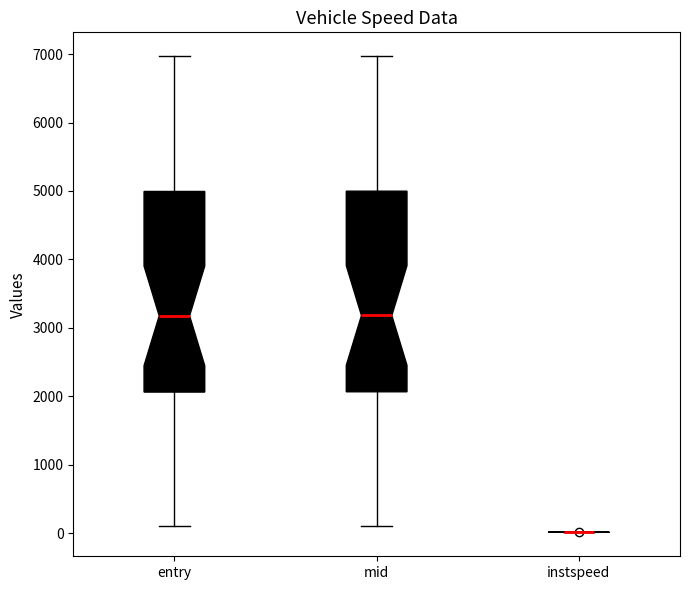

Where does the lower whisker of the box for entry end on the y-axis? The values are not printed on the chart, so give them approximately, as read against the axis.

100